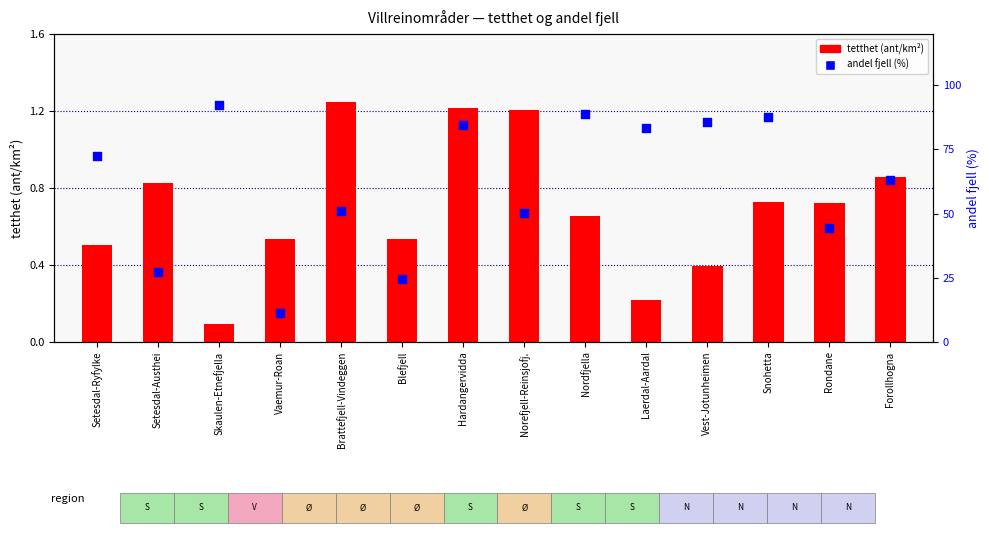

What are all the series names shown in the legend?

tetthet (ant/km2), andel fjell (%)